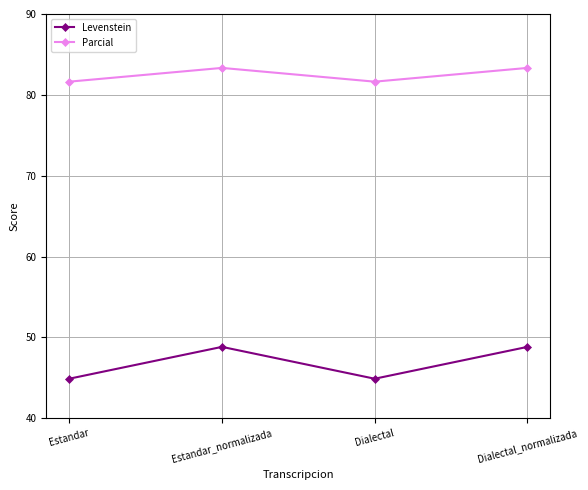

At Estandar, list the series in order from largest to smallest.

Parcial, Levenstein